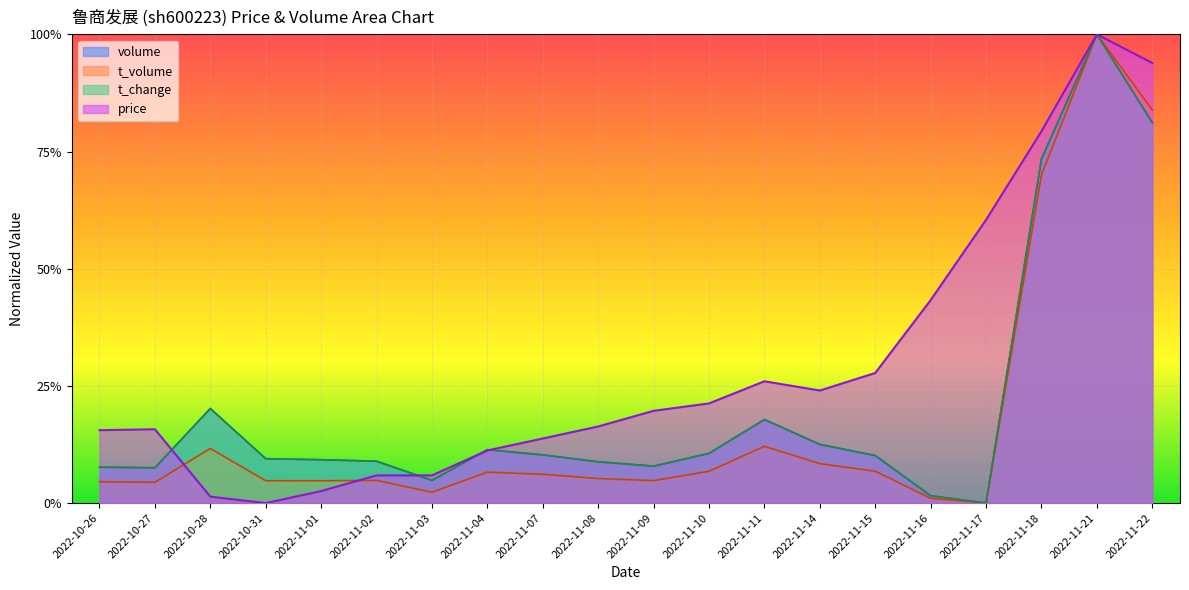

How many intersections are there between price and t_change?

4